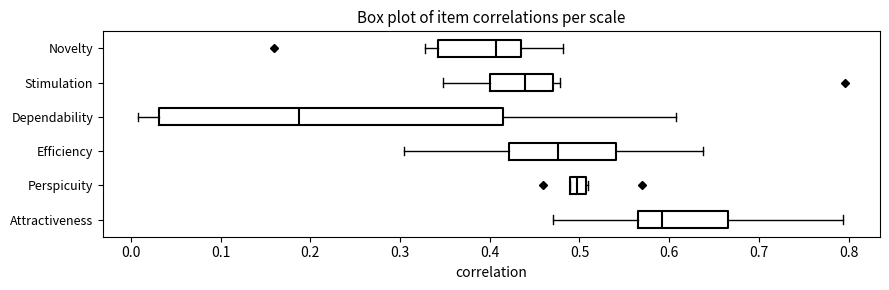

Reading bottom to top, transcribe this box plot: for each box, give where its median line is, the range the box spans, and where its two whiskers end, as read against the x-axis. The values are not printed on the chart, so give them approximately, as read against the axis.

Attractiveness: median 0.59, box 0.57 to 0.67, whiskers 0.47 to 0.79
Perspicuity: median 0.50, box 0.49 to 0.51, whiskers 0.49 to 0.51
Efficiency: median 0.48, box 0.42 to 0.54, whiskers 0.30 to 0.64
Dependability: median 0.19, box 0.03 to 0.41, whiskers 0.01 to 0.61
Stimulation: median 0.44, box 0.40 to 0.47, whiskers 0.35 to 0.48
Novelty: median 0.41, box 0.34 to 0.43, whiskers 0.33 to 0.48